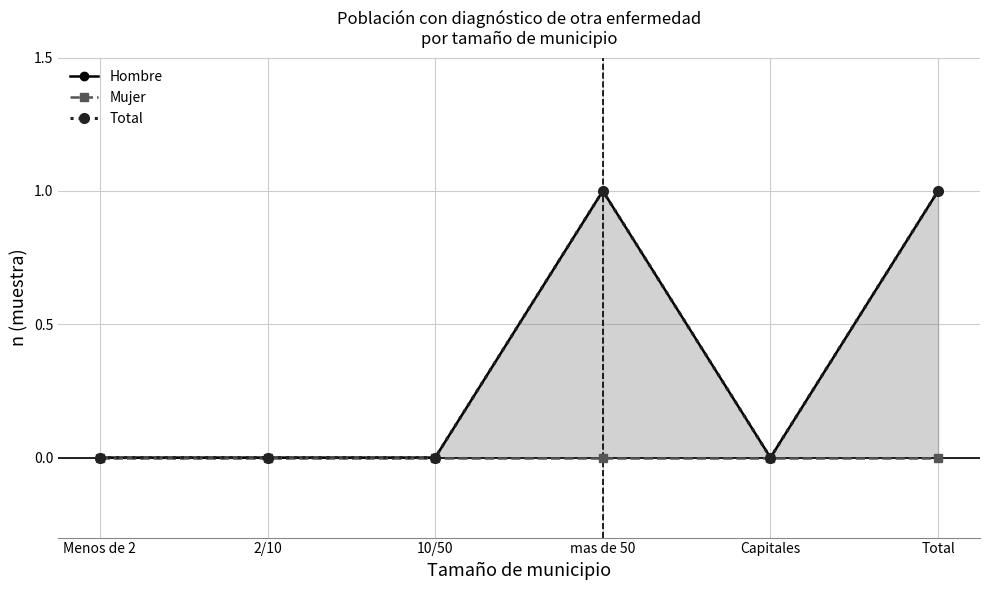

True or false: Total and Hombre intersect in this chart.

False